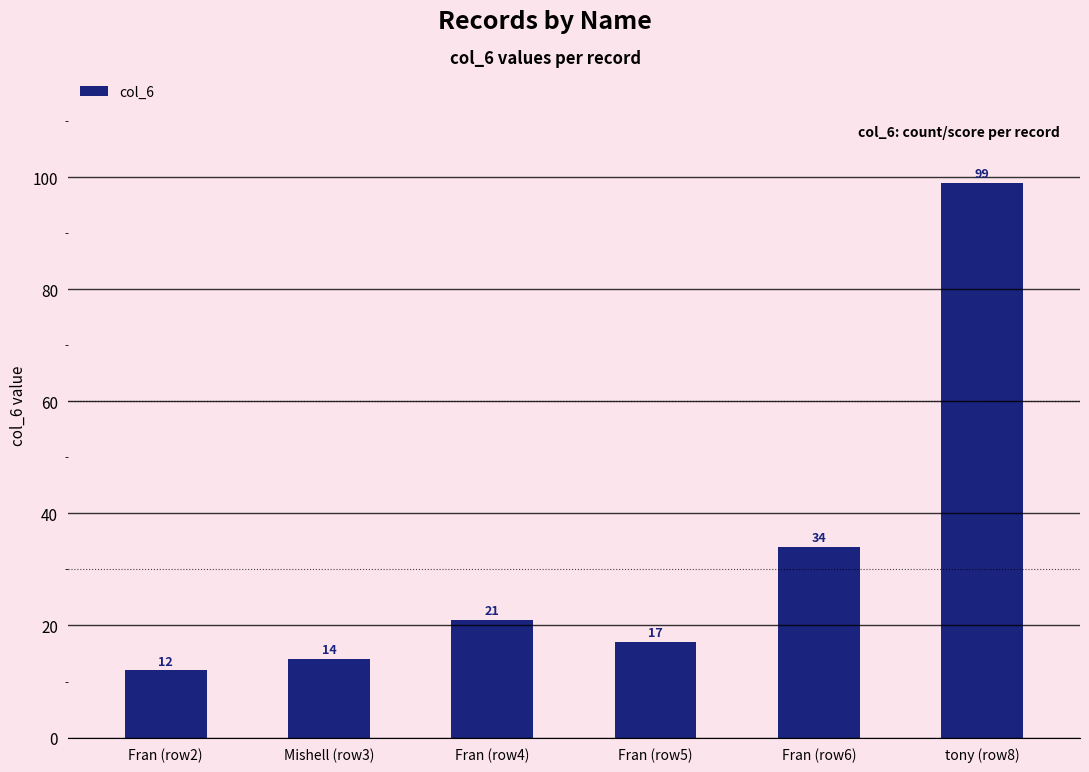

What is the label of the 2nd bar from the left?

Mishell (row3)